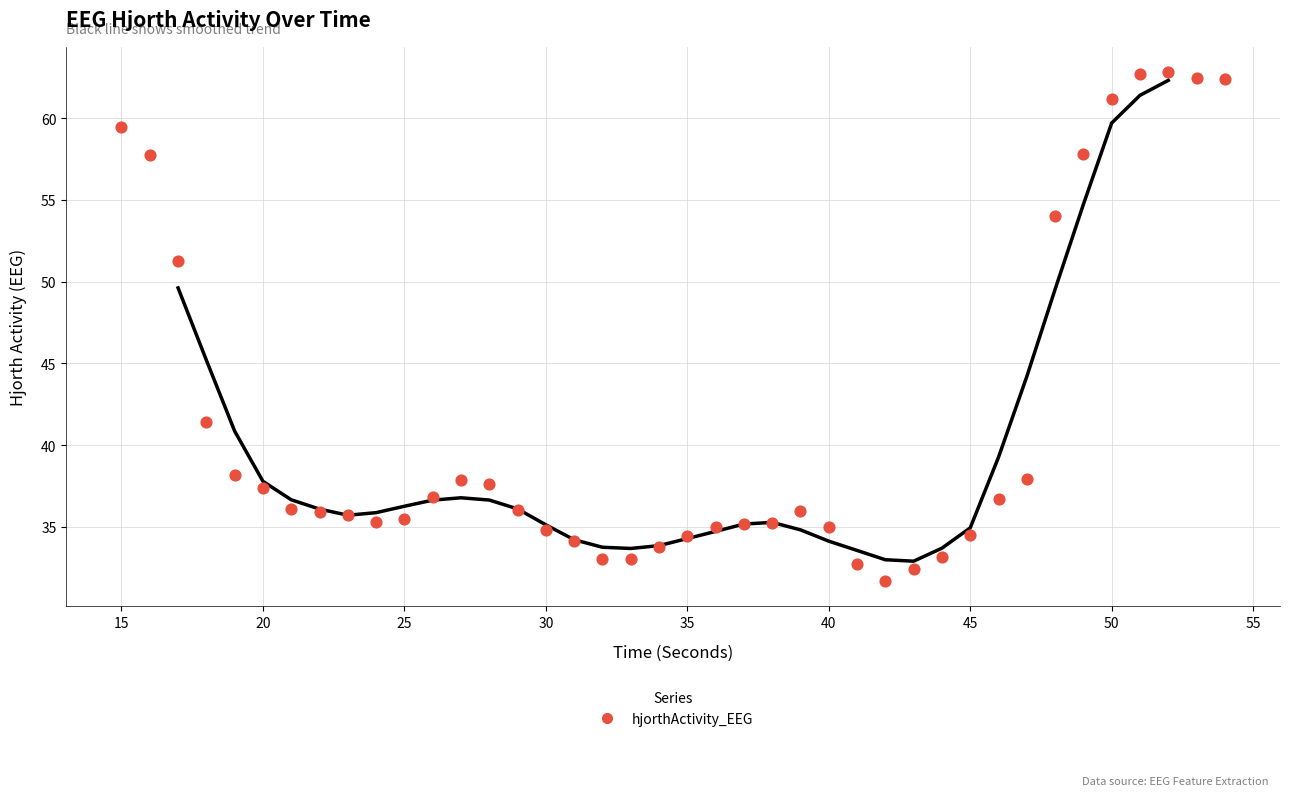

What is the range of X values (max minus min)?

39.0